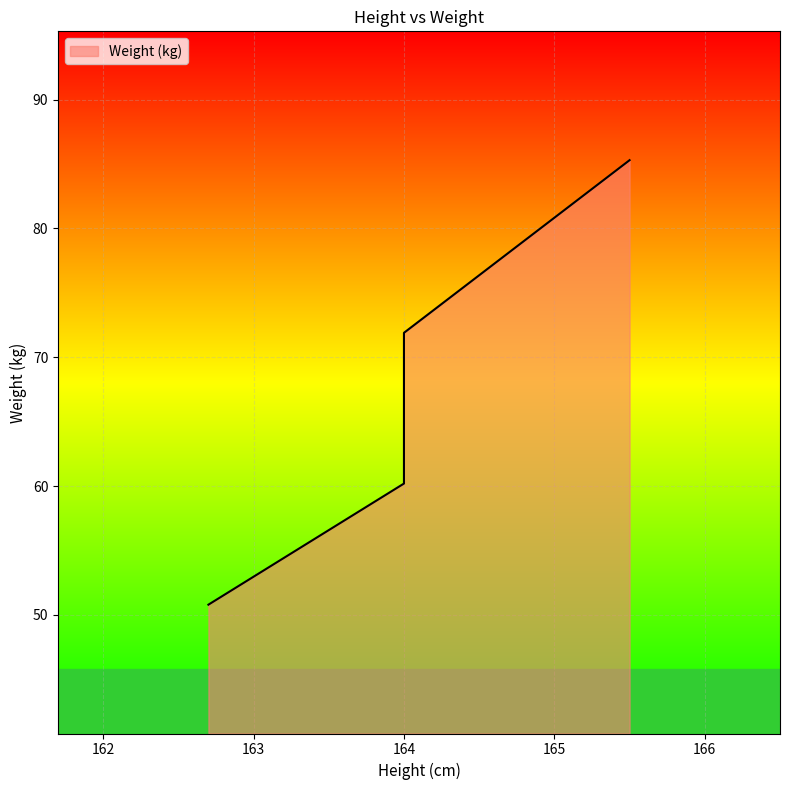

Which category has the lowest value across all series?

162.7